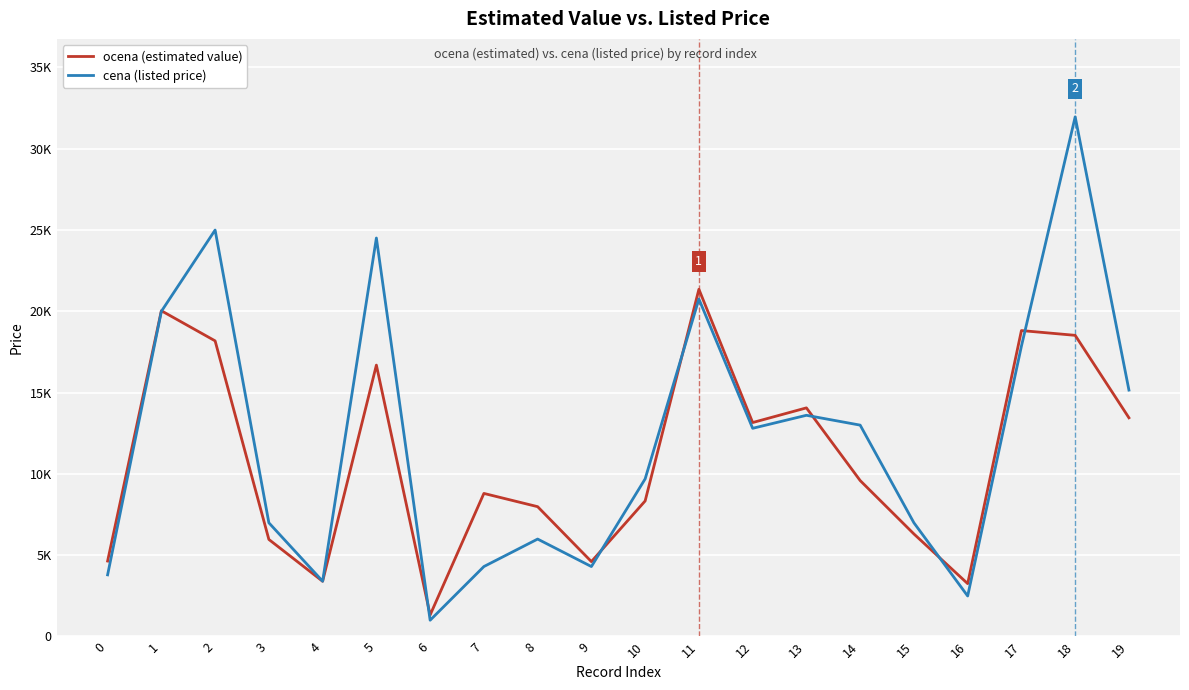

Reading right to left, list all the values displayed in this chart.

ocena (estimated value): 19=13446.0	18=18515.8	17=18809.6	16=3250.0	15=6304.0	14=9588.0	13=14056.0	12=13154.0	11=21347.8	10=8333.6	9=4604.0	8=7981.6	7=8796.0	6=1322.0	5=16685.8	4=3395.0	3=5966.6	2=18175.8	1=20027.8	0=4638.0
cena (listed price): 19=15150.0	18=31950.0	17=17850.0	16=2490.0	15=6990.0	14=12995.0	13=13600.0	12=12800.0	11=20750.0	10=9690.0	9=4300.0	8=5990.0	7=4300.0	6=1000.0	5=24500.0	4=3399.0	3=6990.0	2=24990.0	1=19990.0	0=3790.0